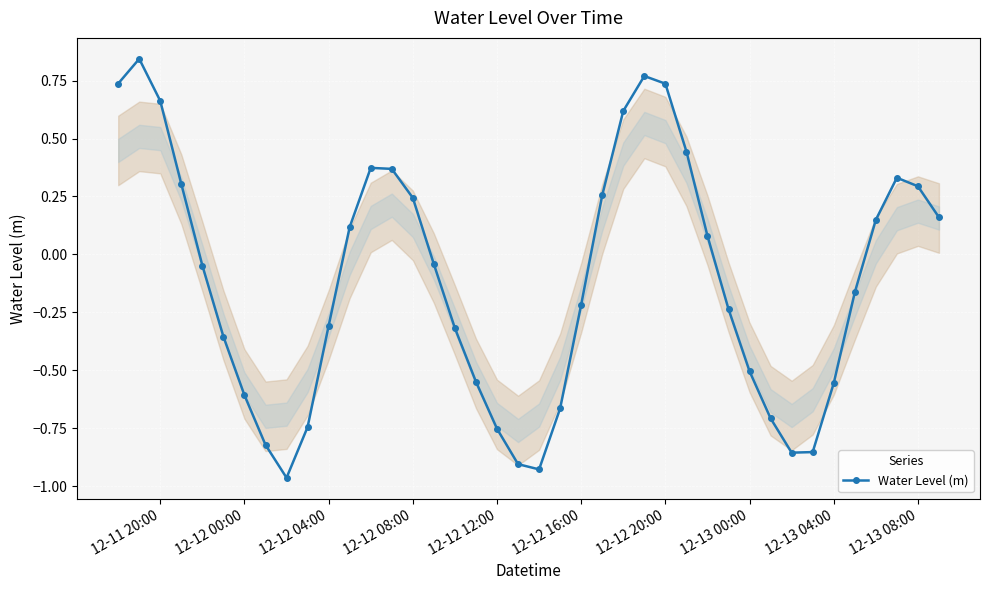

What is the difference between the second highest and second lowest values?

1.7